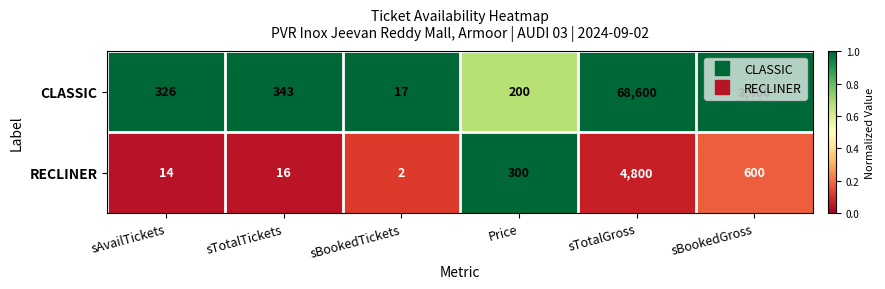

Which series changed the most between sBookedTickets and sTotalGross?

CLASSIC